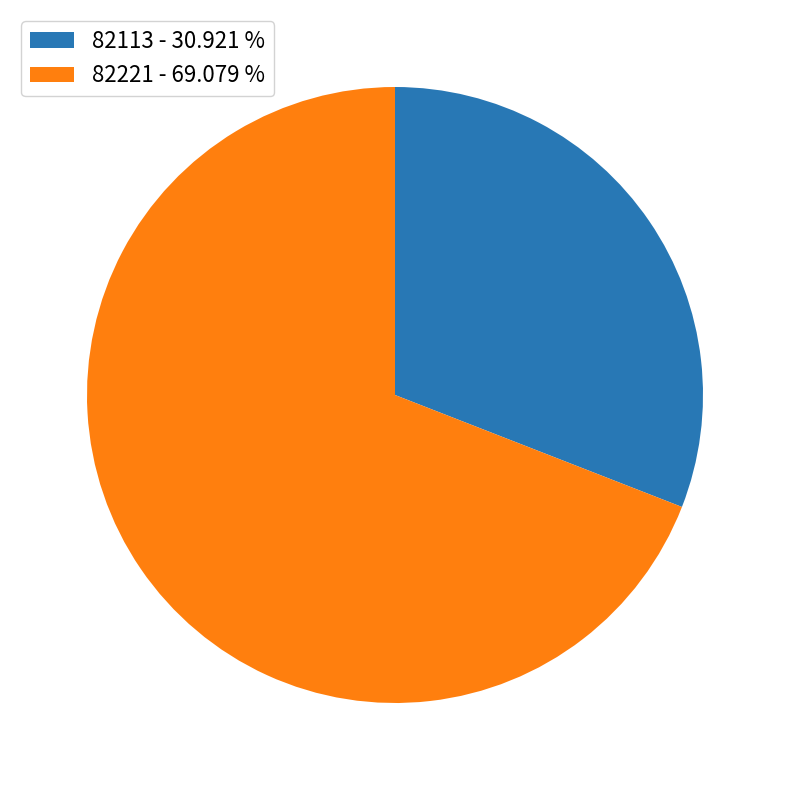

What is the ratio of the value at 82221 - 69.079 % to the value at 82113 - 30.921 %?

2.2